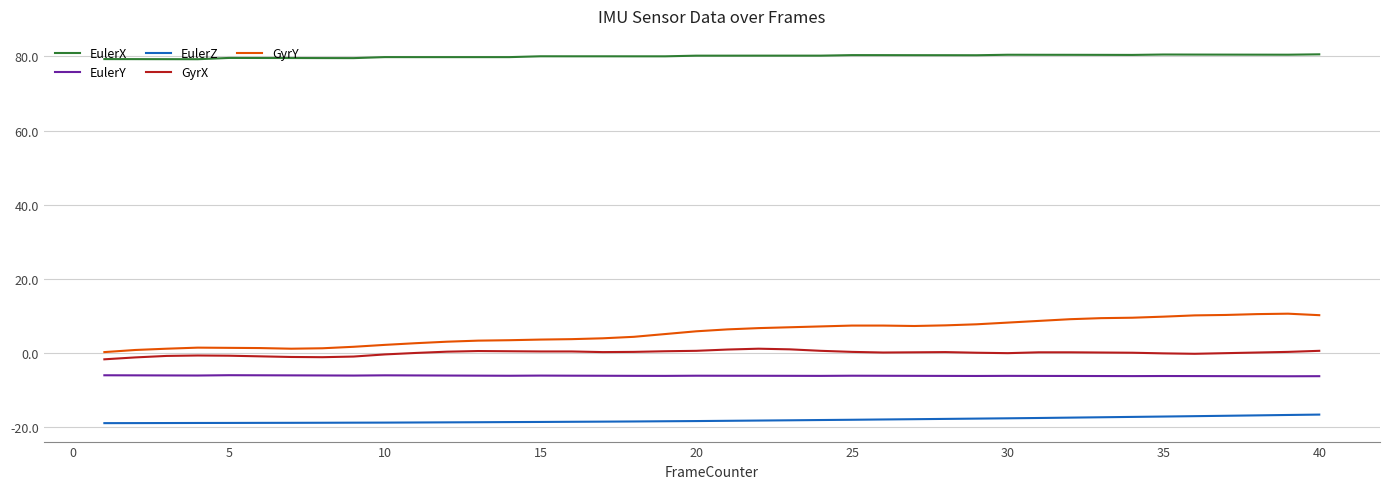

Which series has the widest spread of values?

GyrY